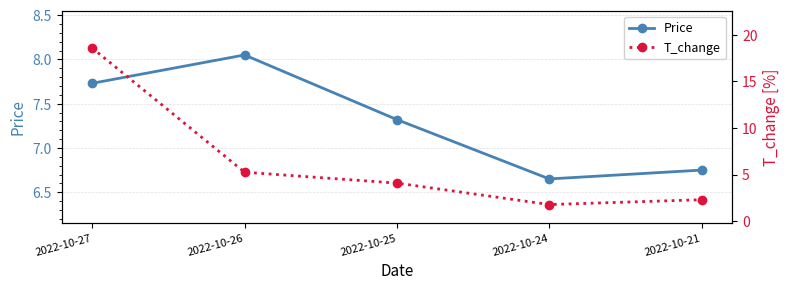

What is the value of the Price point at the 3rd from the left?

7.3